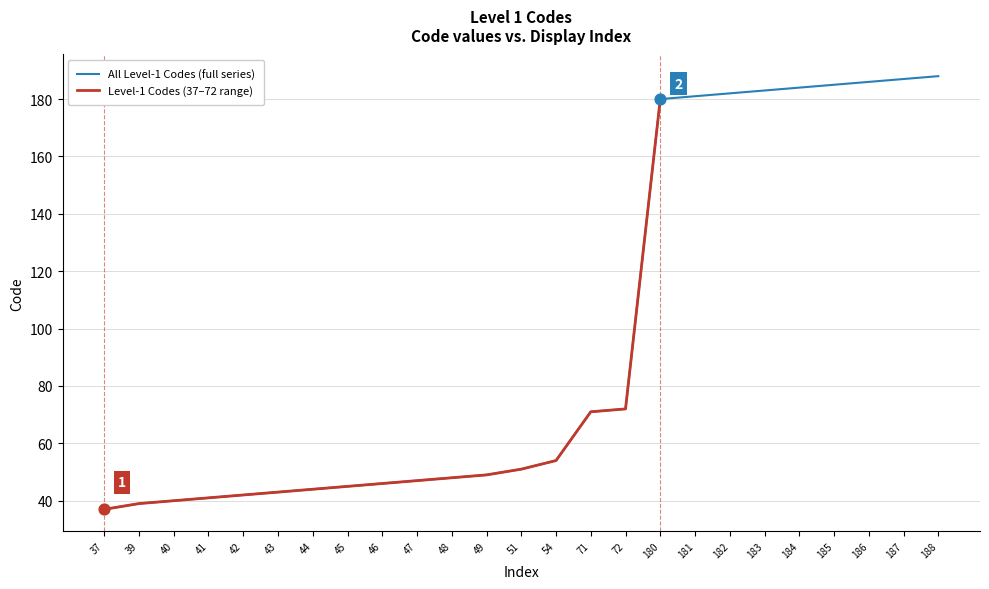

What is the ratio of the value at 49 to the value at 45?

1.1